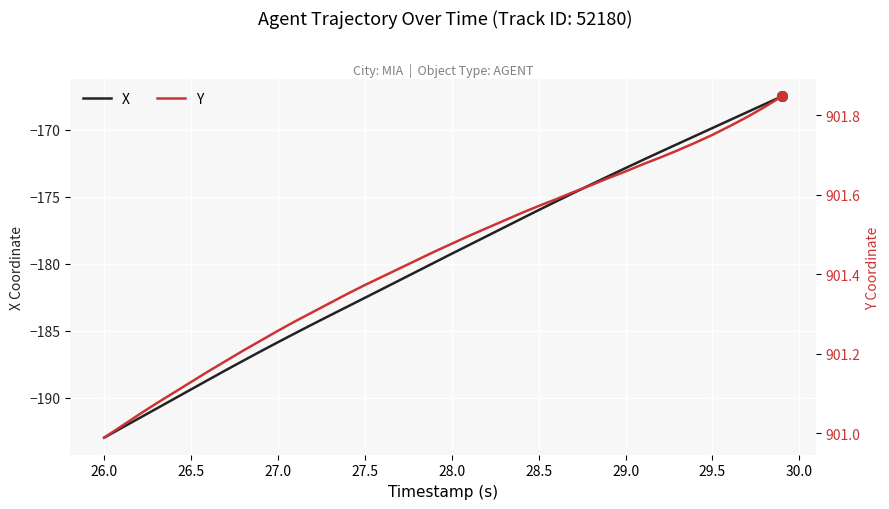

What is the sum of all X values?

-7191.1